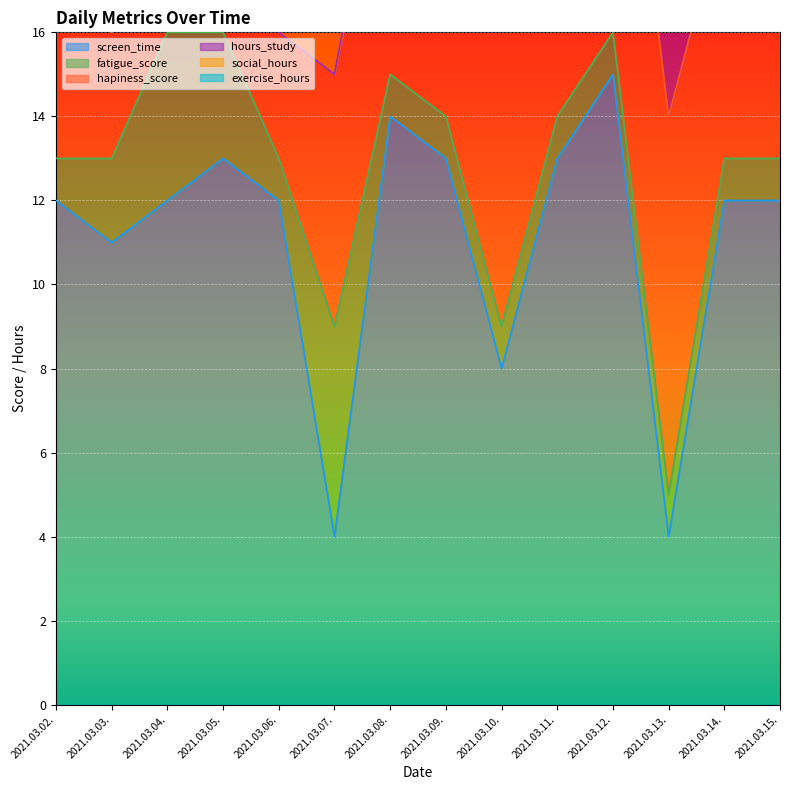

Which has a higher value, 2021.03.04. or 2021.03.05.?

2021.03.05.